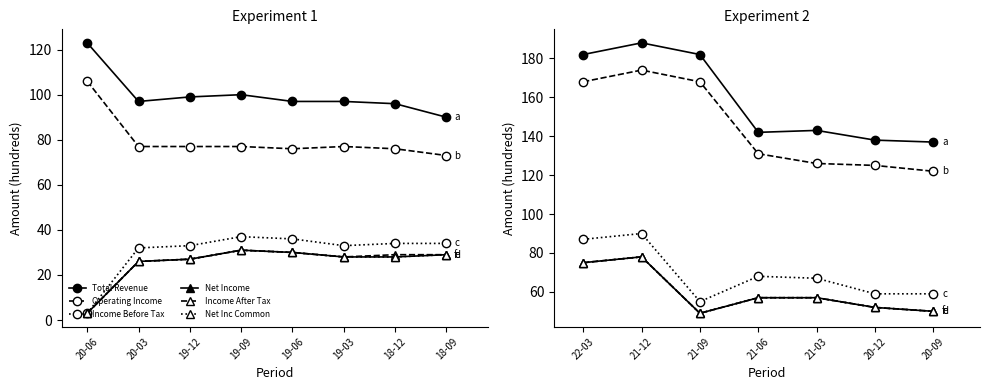

The value of Net Income at 22-03 is 22. True or false?

False